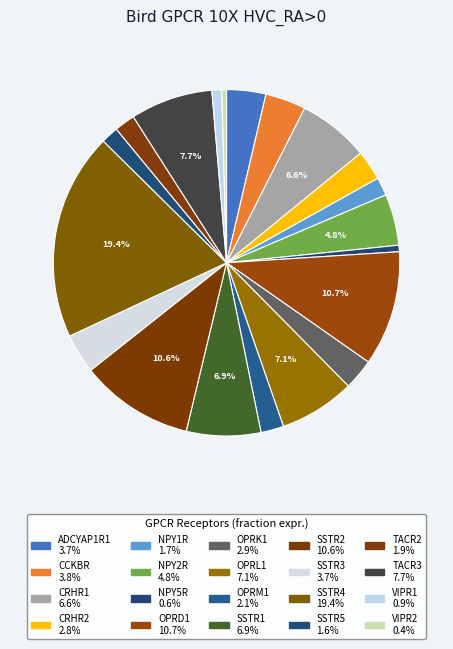

To the nearest percent, what is the average slice percentage?

5%